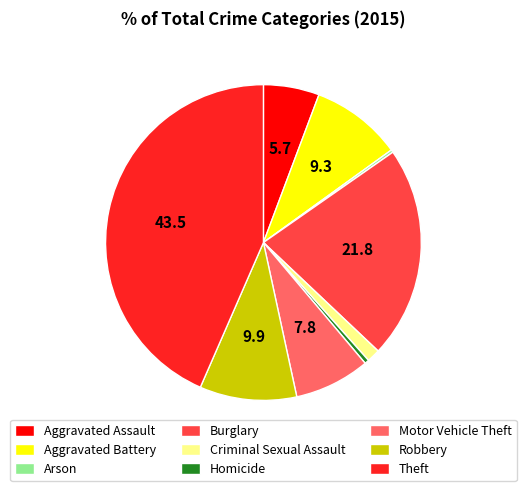

True or false: Theft accounts for 43% of the total.

True